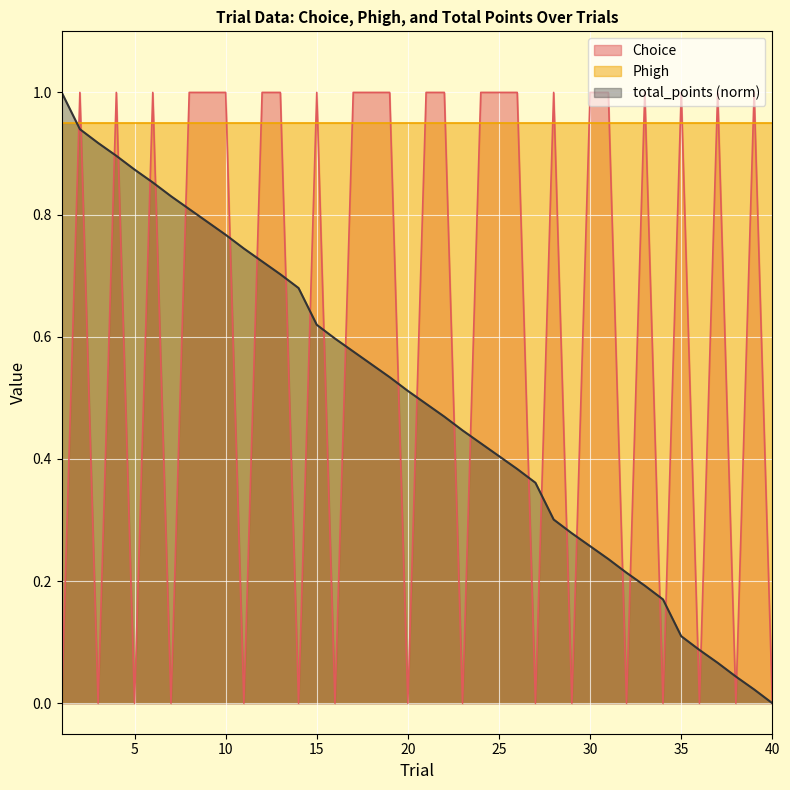

List the series in order of their overall mean, highest first.

Phigh, Choice, total_points (norm)